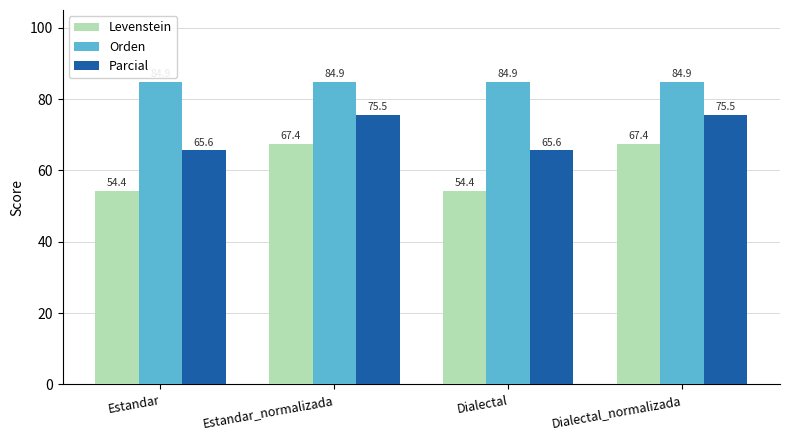

What is the sum of all Orden values?

339.7